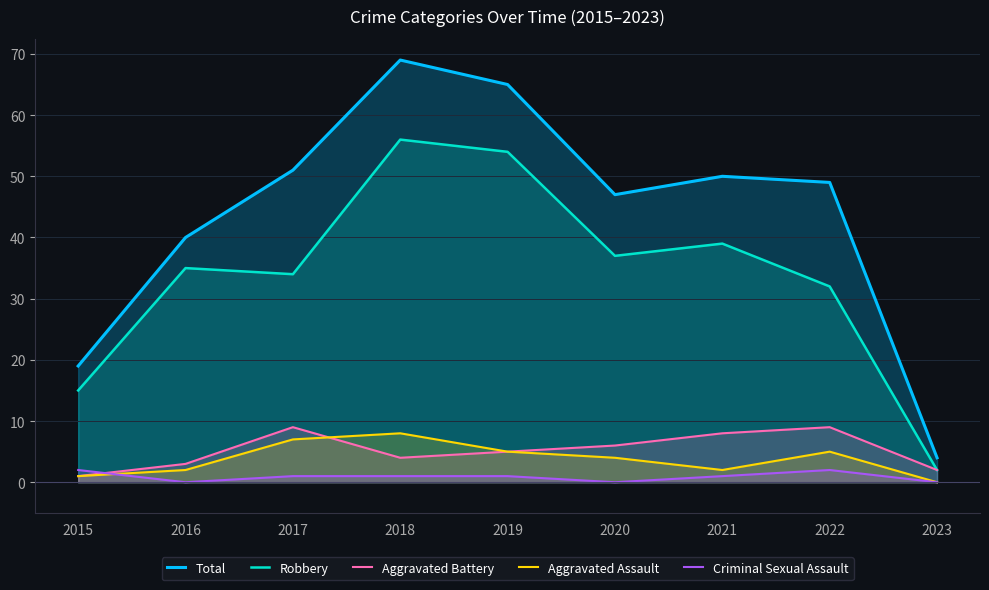

What is the value of the Aggravated Battery point at the 6th from the left?

6